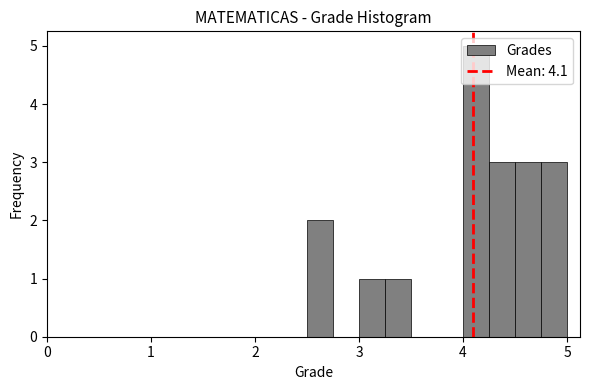

Around what value on the x-axis is the tallest bar? Give the approximate position of its centre, as read against the axis.

4.1